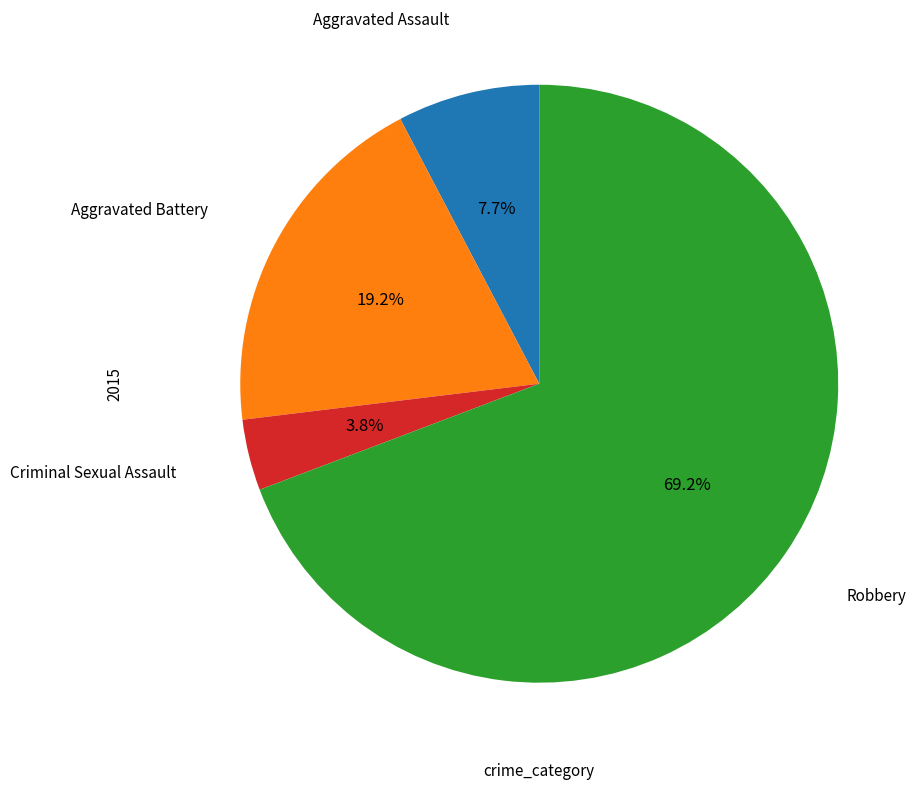

Does any single category account for the majority?

Yes